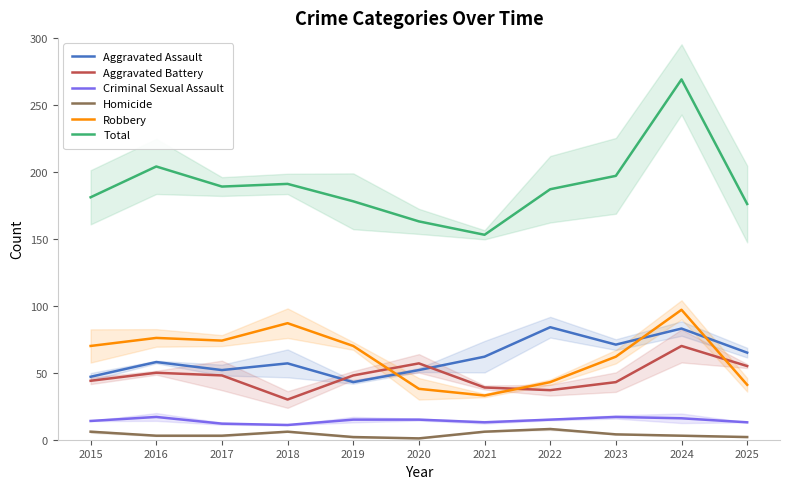

At how many categories does at least one series exceed 105?

11